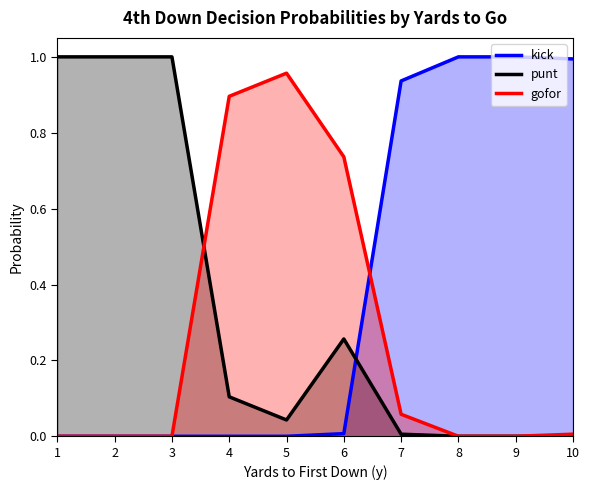

At how many categories does at least one series exceed 0?

10